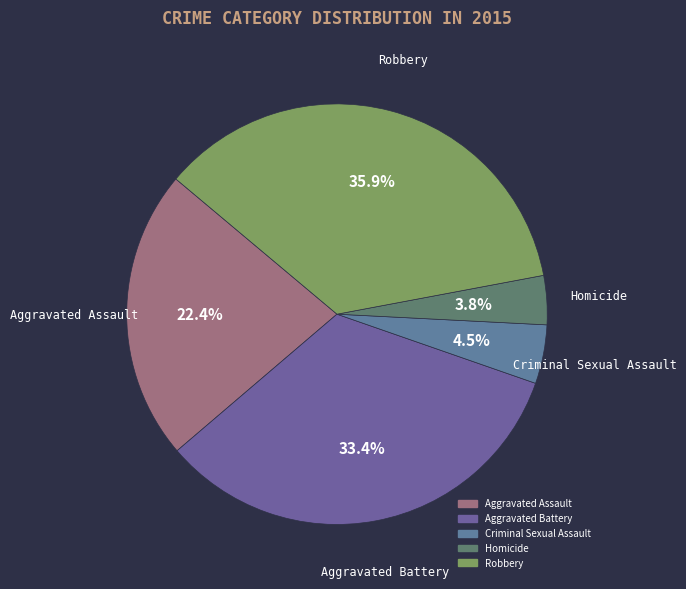

Combined, do Aggravated Assault and Aggravated Battery account for over 50%?

Yes